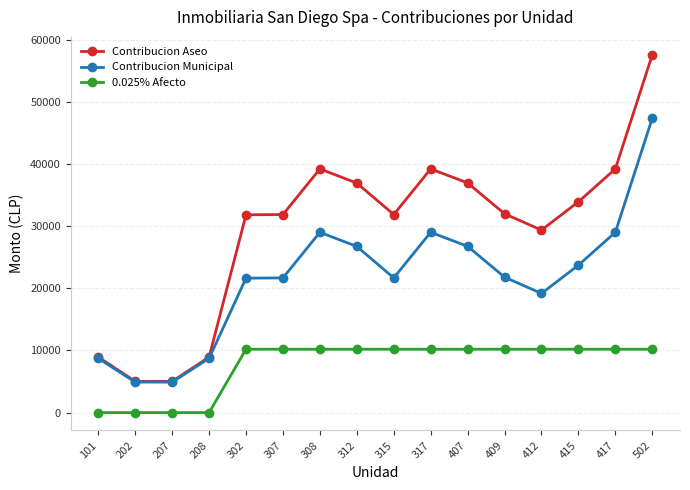

How many lines are shown in the chart?

3